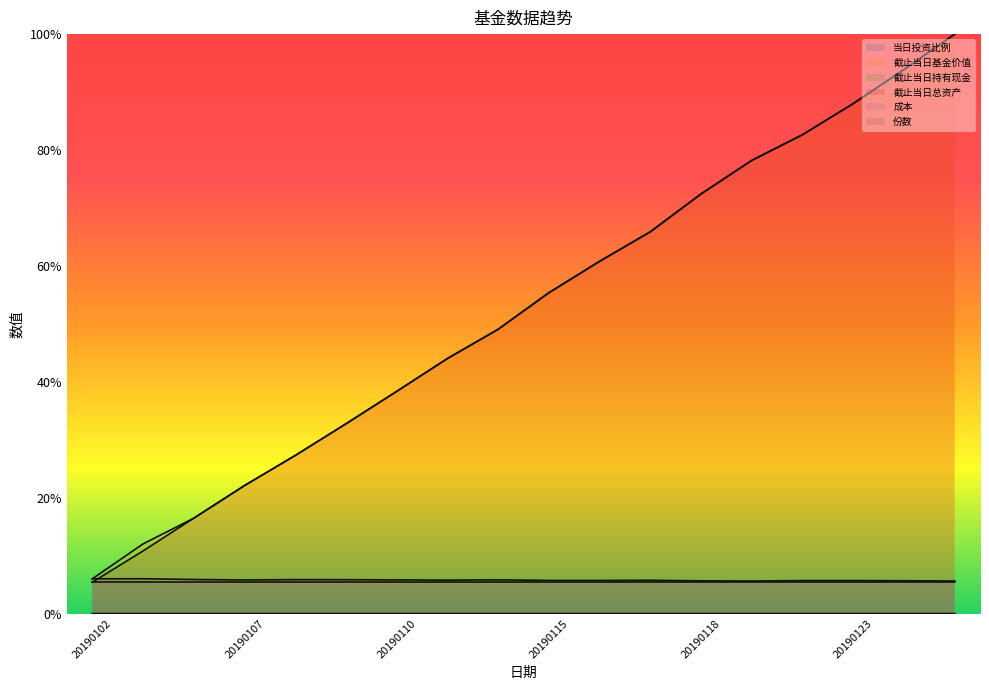

Which category has the highest value in the 截止当日基金价值 series?

20190125